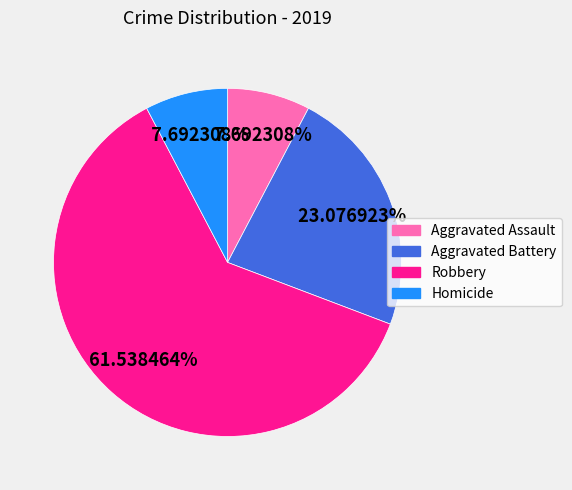

What is the total percentage of Robbery and Aggravated Battery?

84.6%